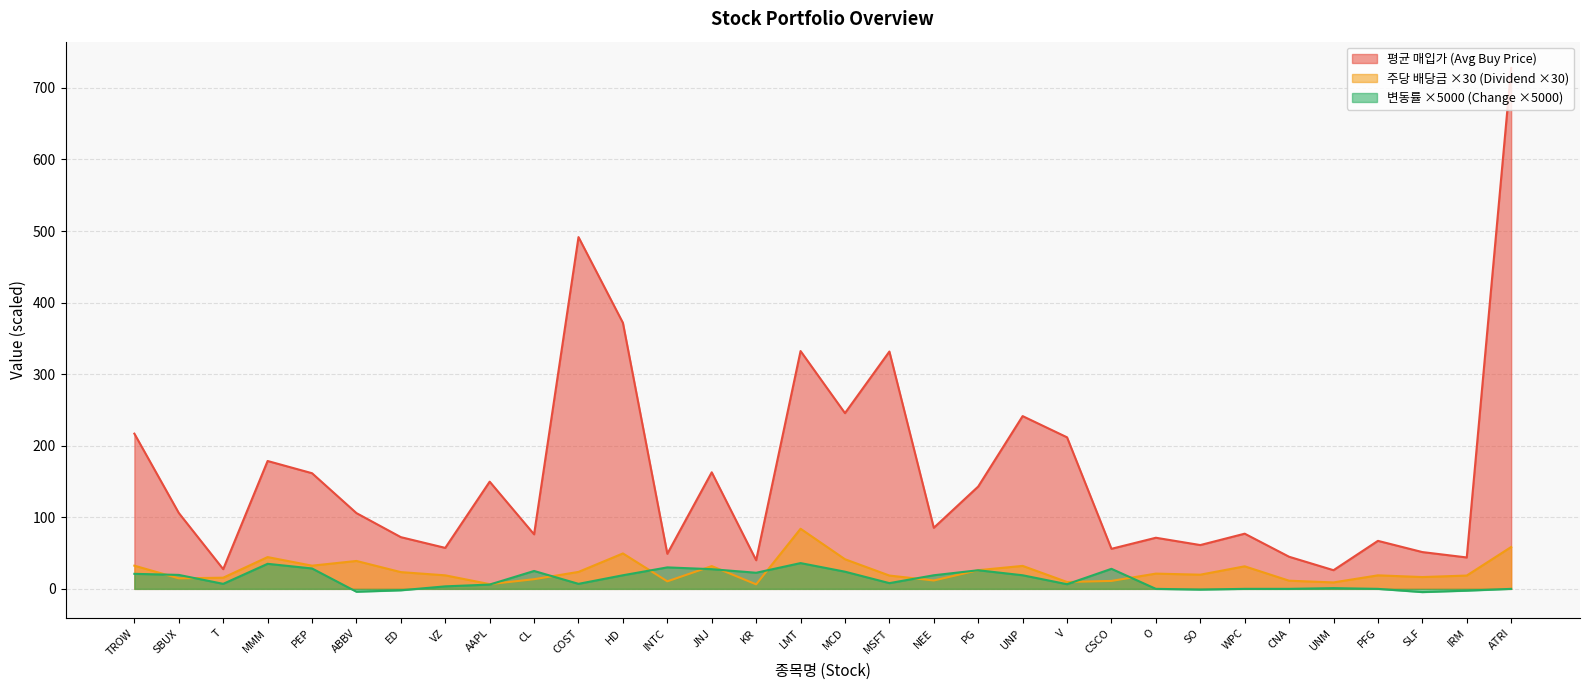

What position from the right is TROW?

32